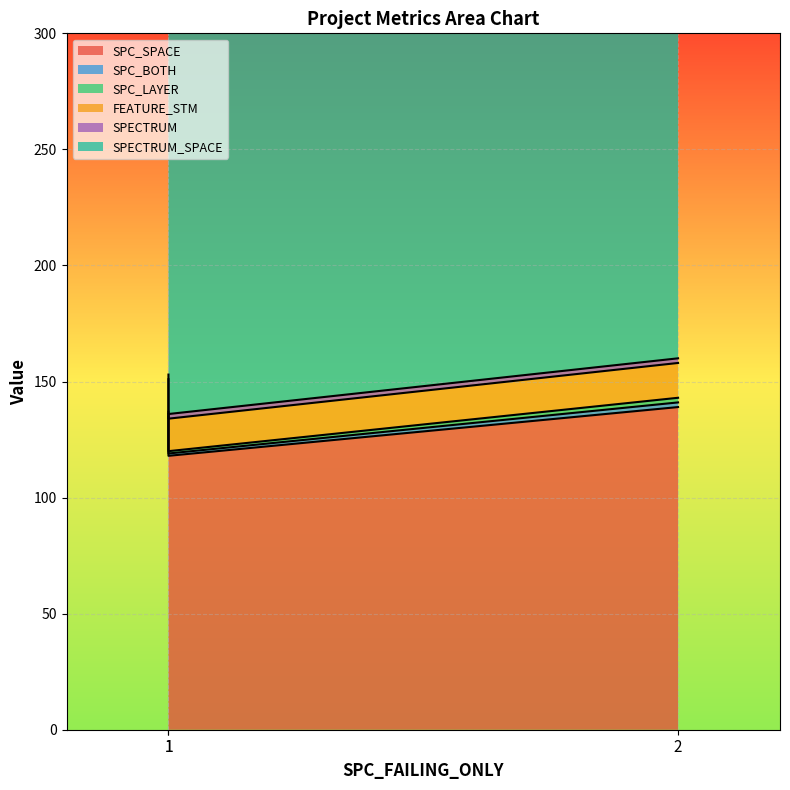

The value of FEATURE_STM at 1 is 21. True or false?

False